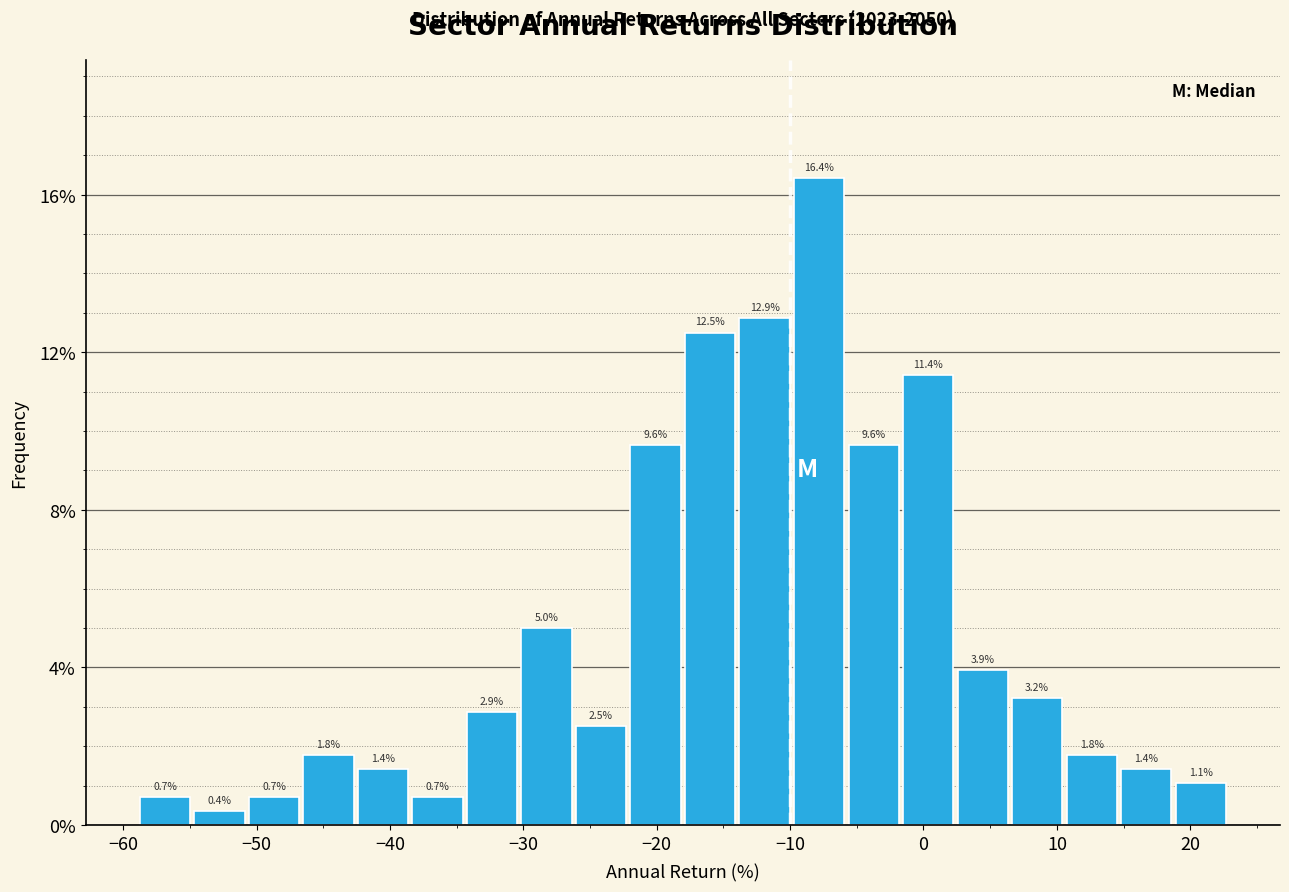

Reading left to right, transcribe this chart: for each bar, give the range it covers on the x-axis and its height. The bar edges are not printed on the chart, so give them approximately, as read against the axis.

-59 to -55: 0.7
-55 to -51: 0.4
-51 to -47: 0.7
-47 to -43: 1.8
-43 to -38: 1.4
-38 to -34: 0.7
-34 to -30: 2.9
-30 to -26: 5.0
-26 to -22: 2.5
-22 to -18: 9.6
-18 to -14: 12.5
-14 to -10: 12.9
-10 to -6: 16.4
-6 to -2: 9.6
-2 to 2: 11.4
2 to 6: 3.9
6 to 11: 3.2
11 to 15: 1.8
15 to 19: 1.4
19 to 23: 1.1